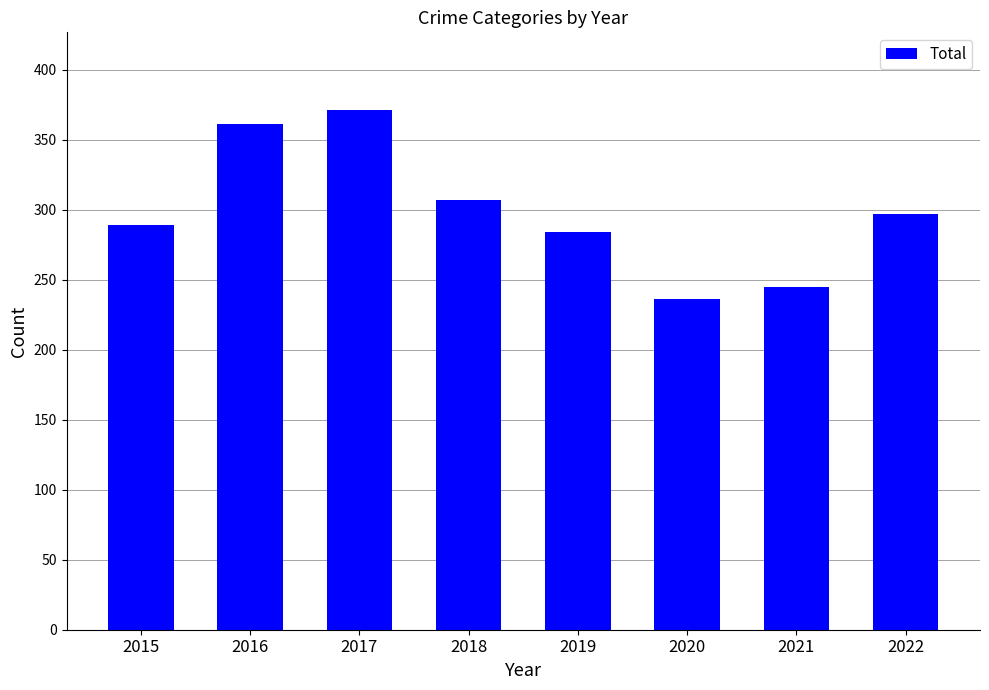

What is the difference between the values at 2016 and 2017?

10